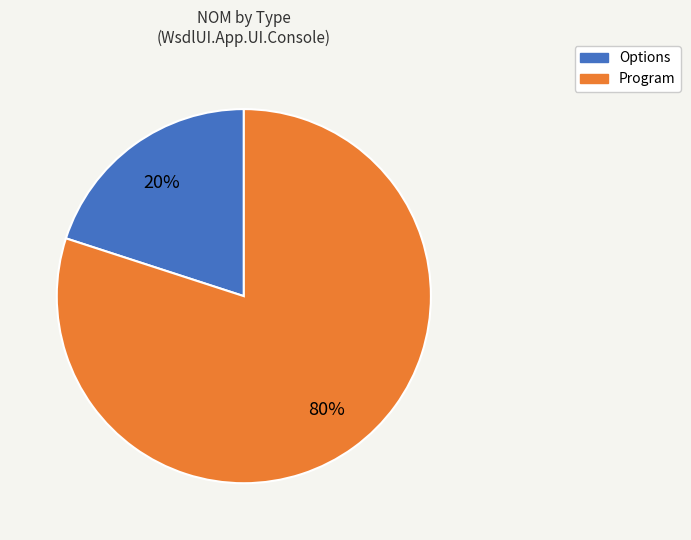

Rank the categories by value from lowest to highest.

Options, Program